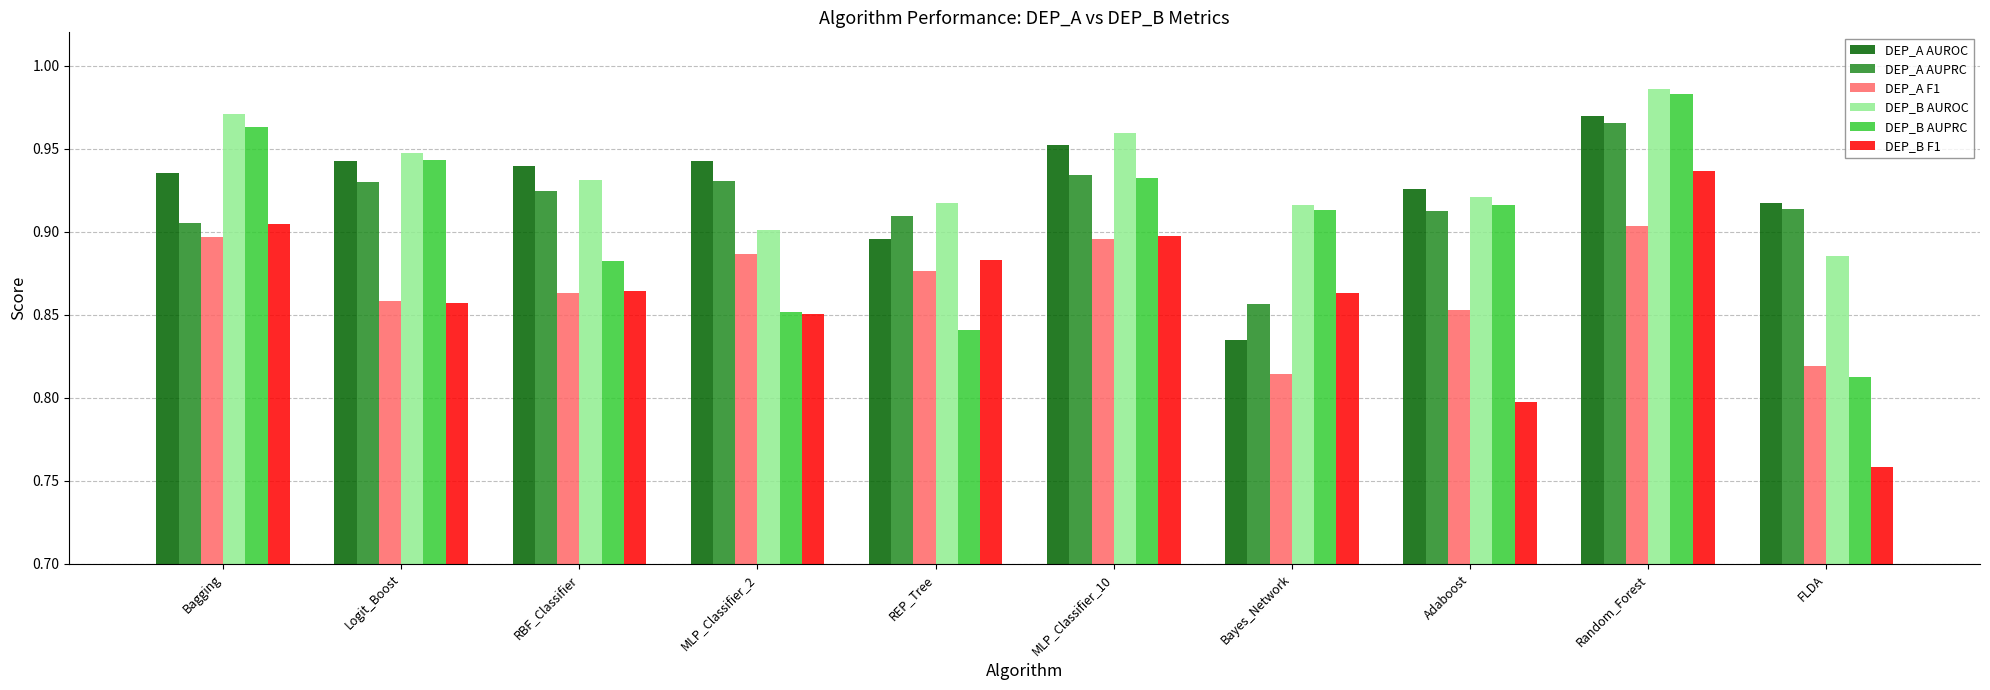

What is the total value across all series at MLP_Classifier_10?

5.6